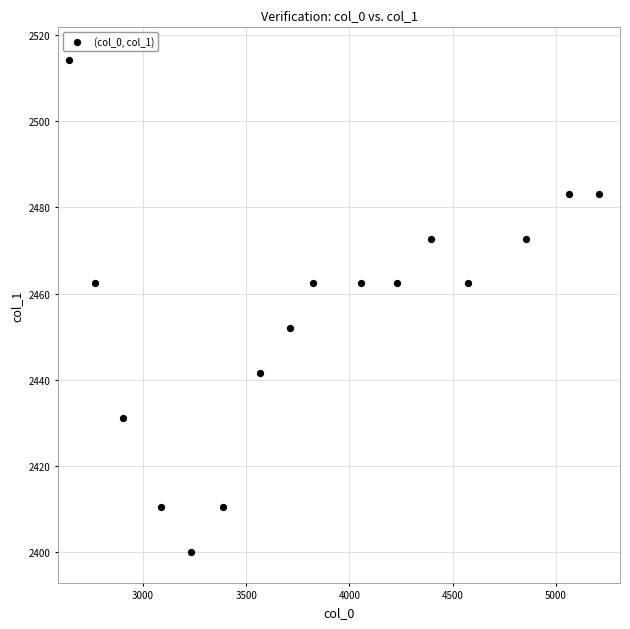

What is the range of Y values (max minus min)?

114.3